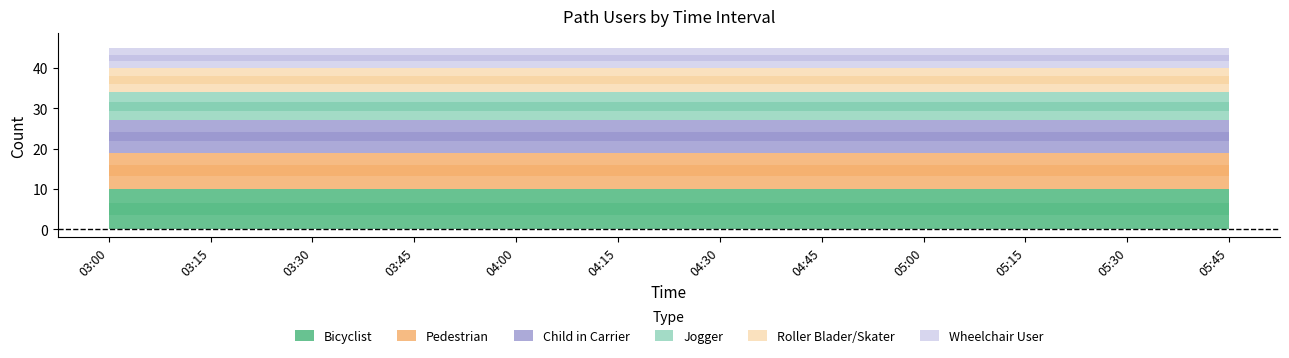

Which label corresponds to the largest value in the chart?

03:00